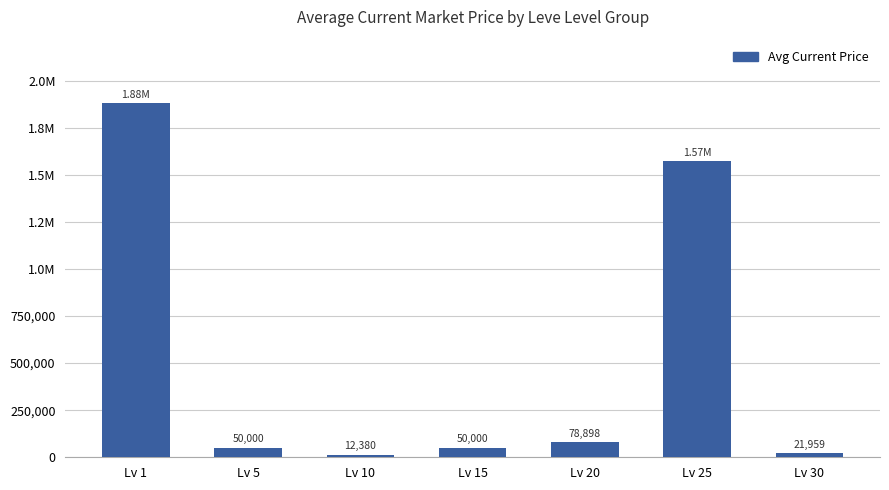

Rank the categories by value from lowest to highest.

Lv 10, Lv 30, Lv 5, Lv 15, Lv 20, Lv 25, Lv 1